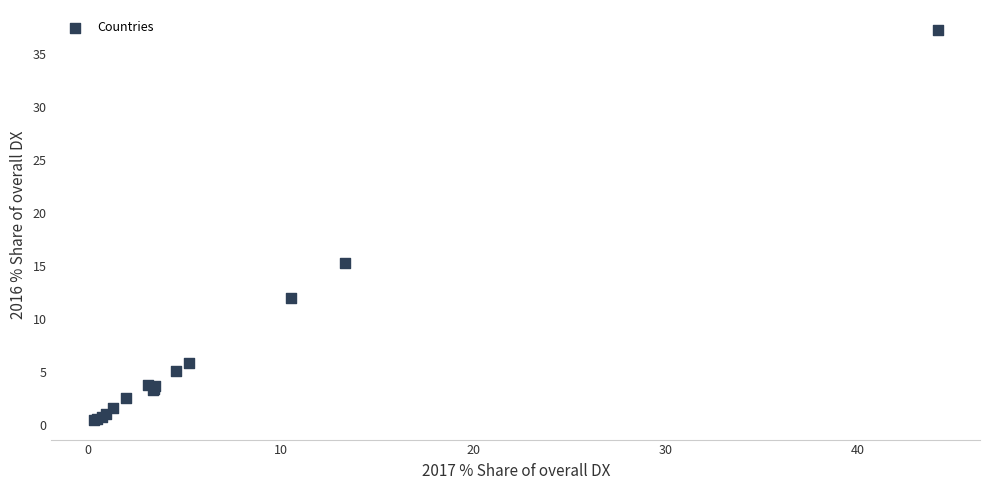

What Y value in the scatter plot is closest to 18?

15.2